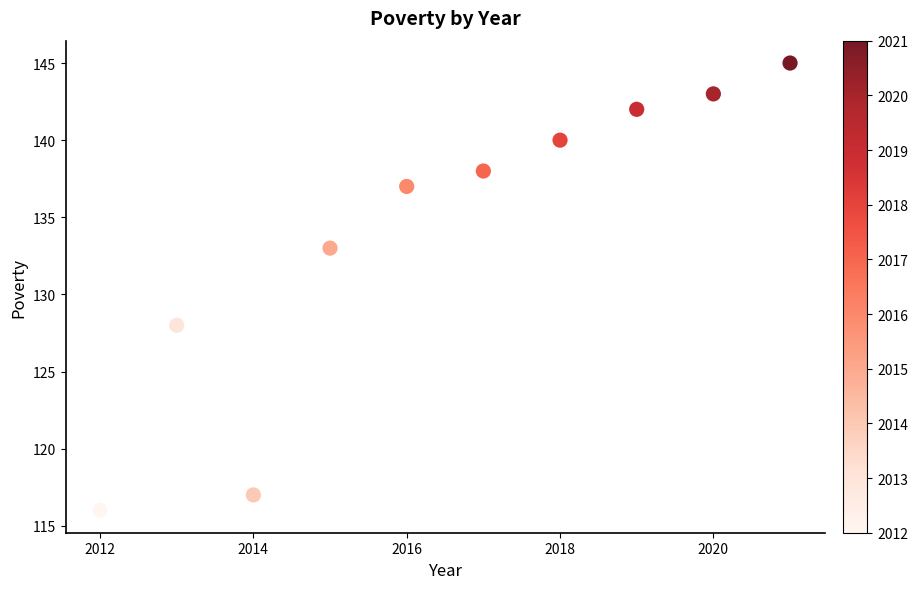

What is the average X value?

2016